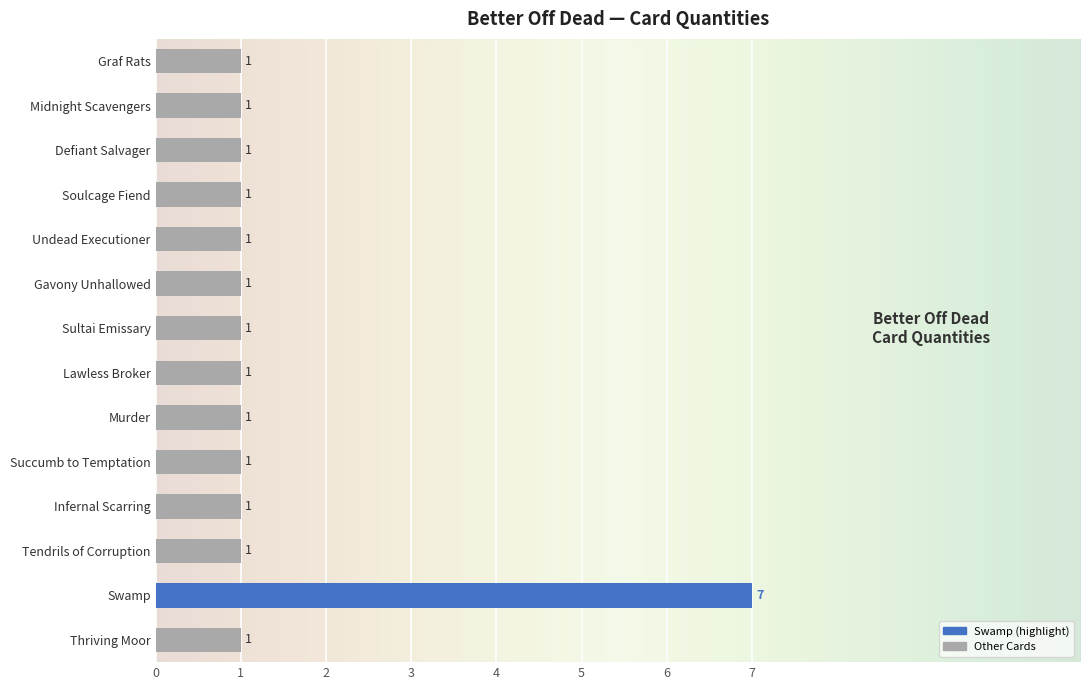

Count the values in the range 1 to 2.

13